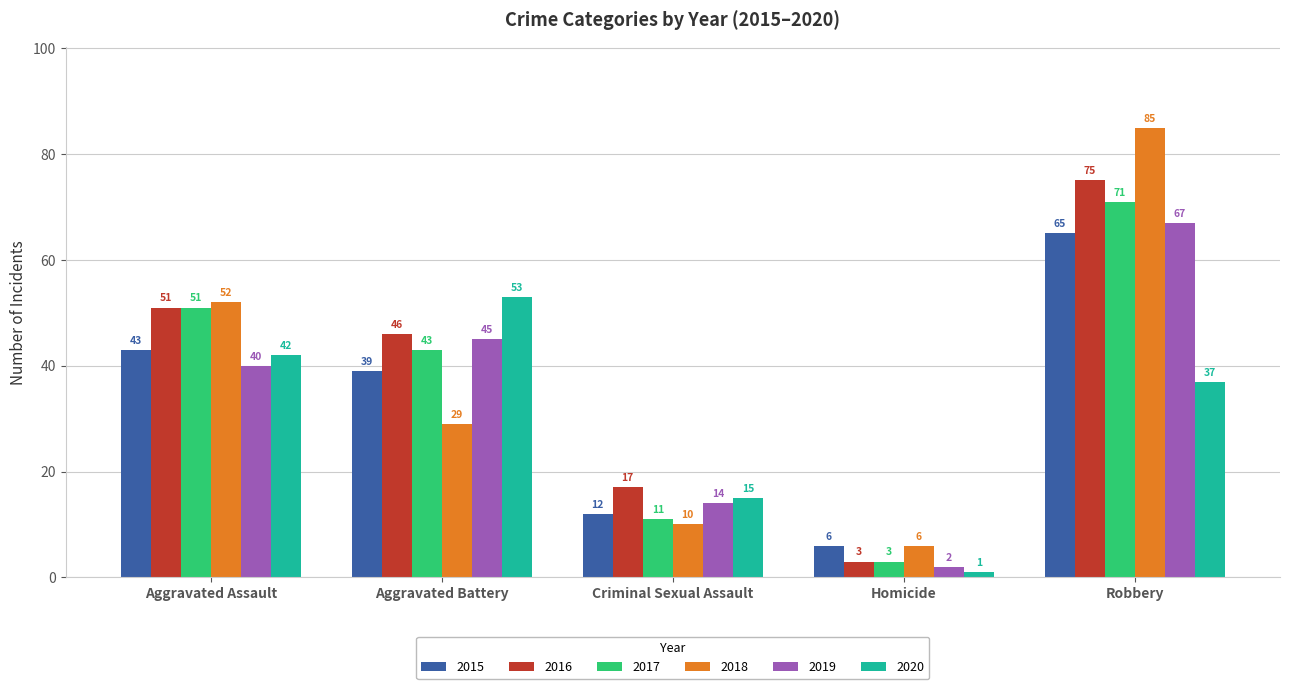

Between Aggravated Battery and Criminal Sexual Assault, which series saw the biggest shift?

2020